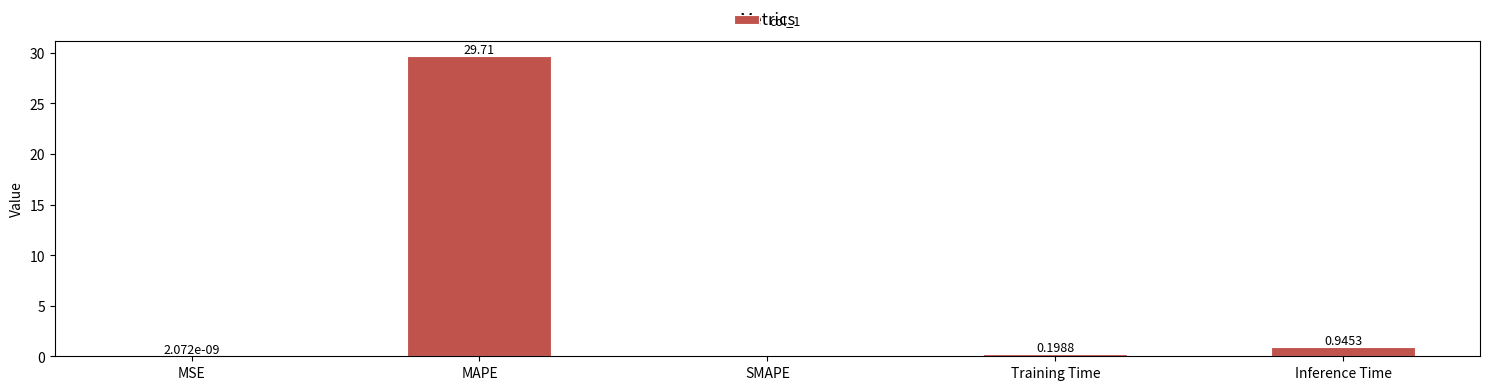

How many data points does each series have?

5